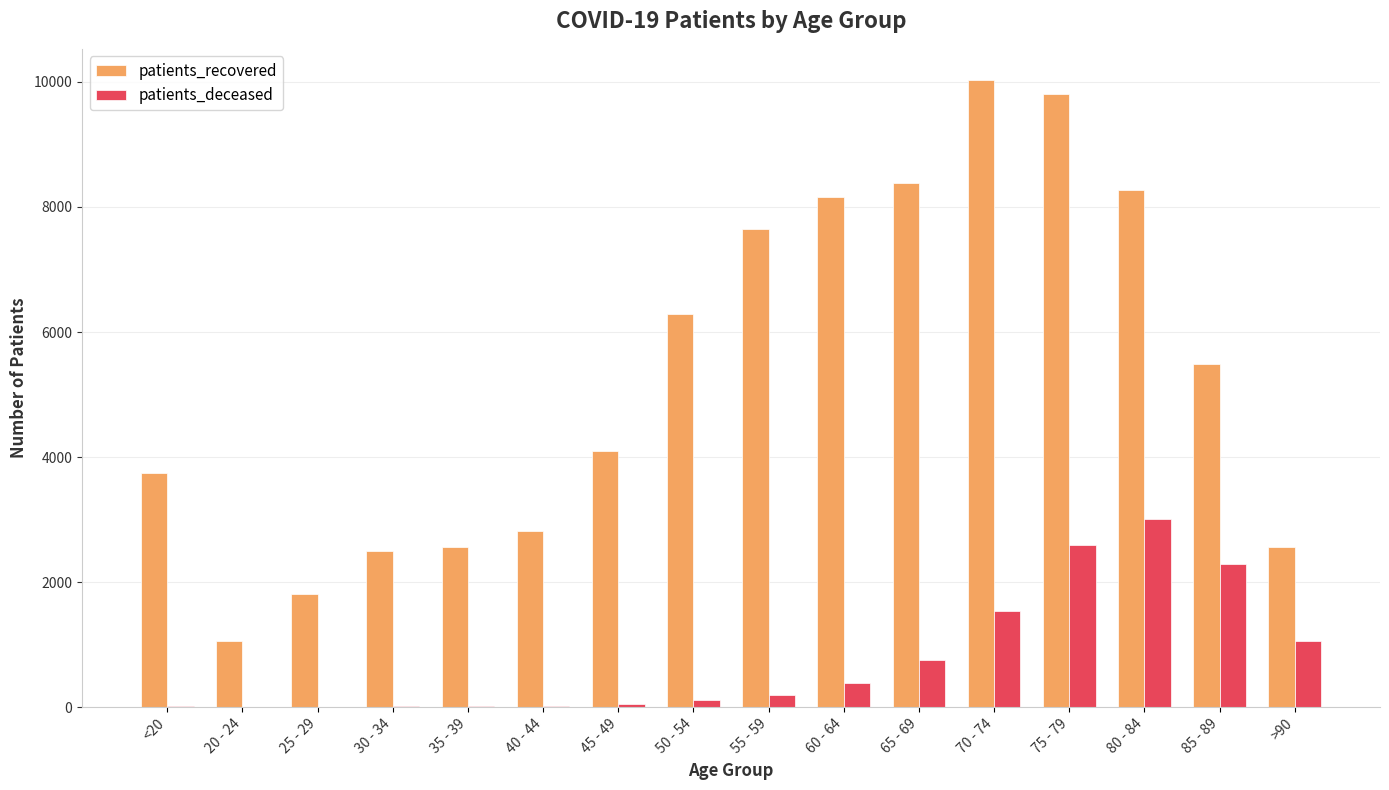

What is the sum of all patients_recovered values?

85202